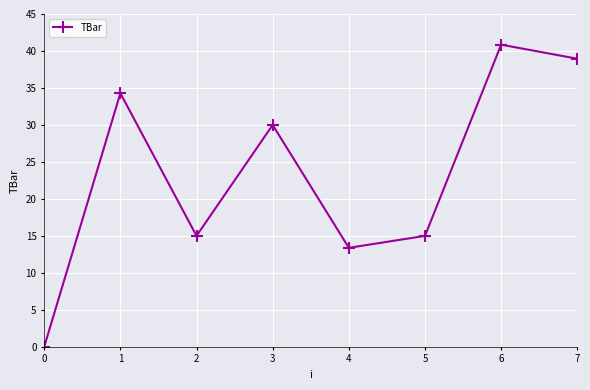

Approximately how many times larger is the value at 7 compared to 6?

1.0